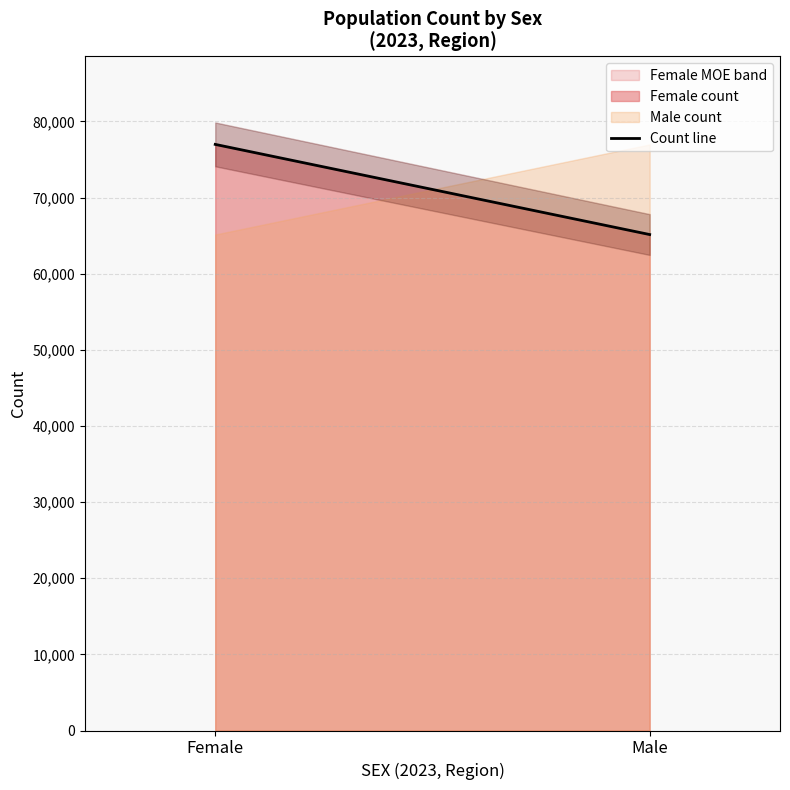

Read the value at Female, to the nearest 50.

77000